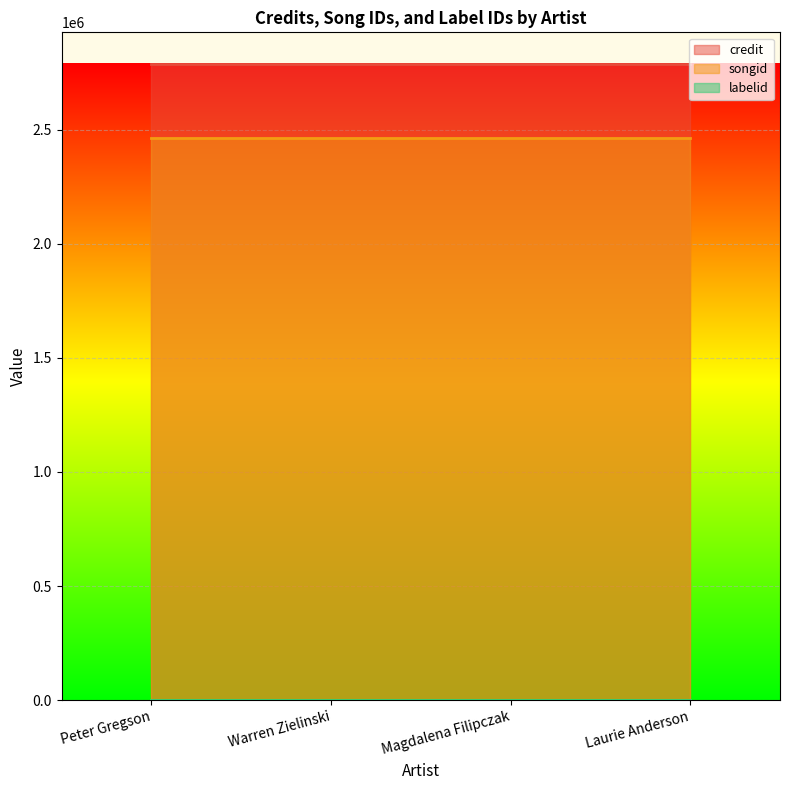

What is the total value across all series at Warren Zielinski?

5248950